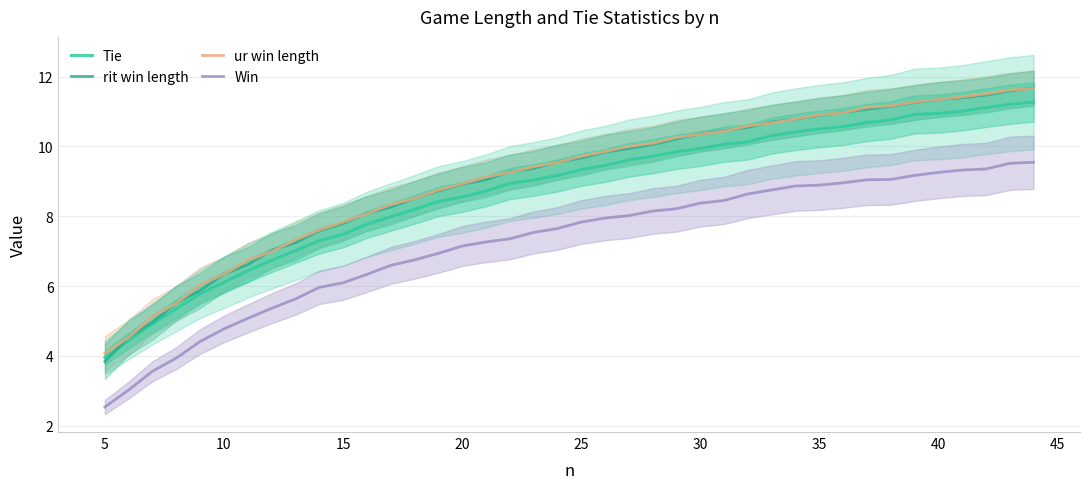

How many data points in Win are above 7?

25